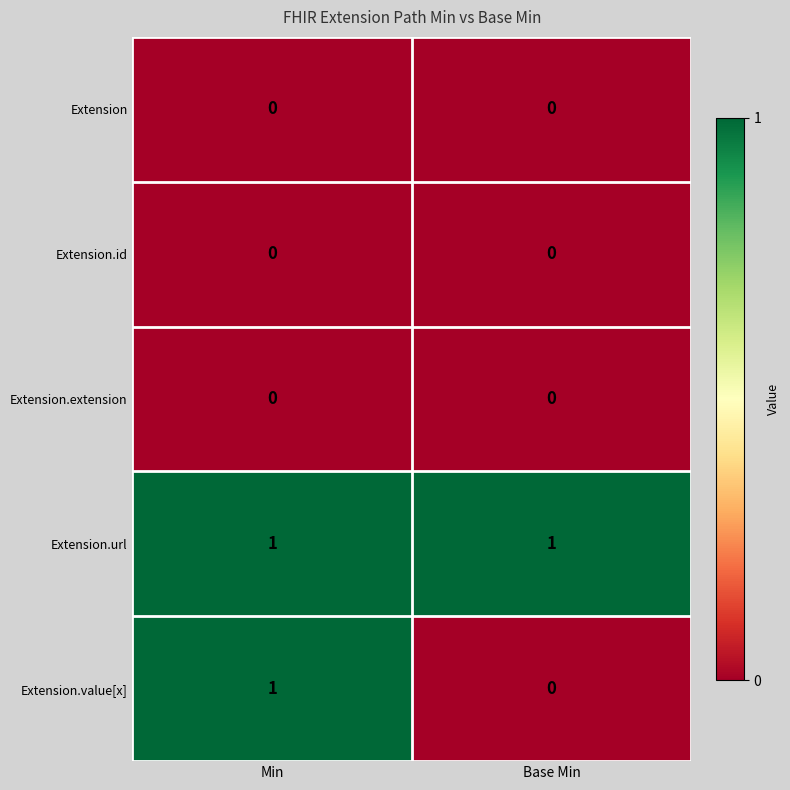

Which series has the widest spread of values?

Extension.value[x]